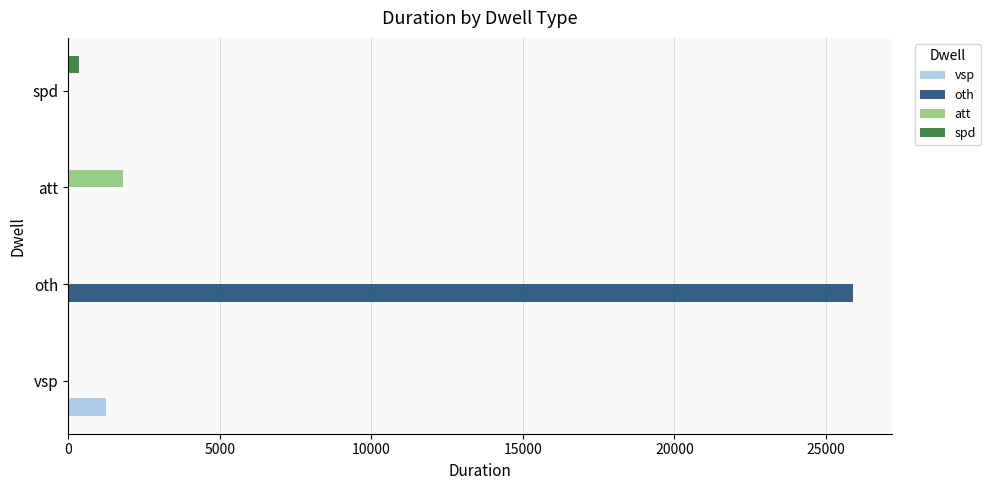

Count the vsp values in the range 0 to 1232.

4